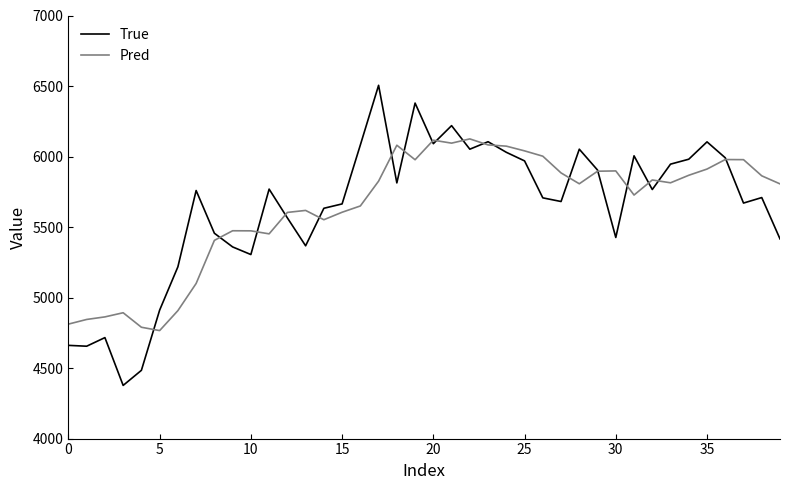

What is the minimum value for Pred?

4765.8